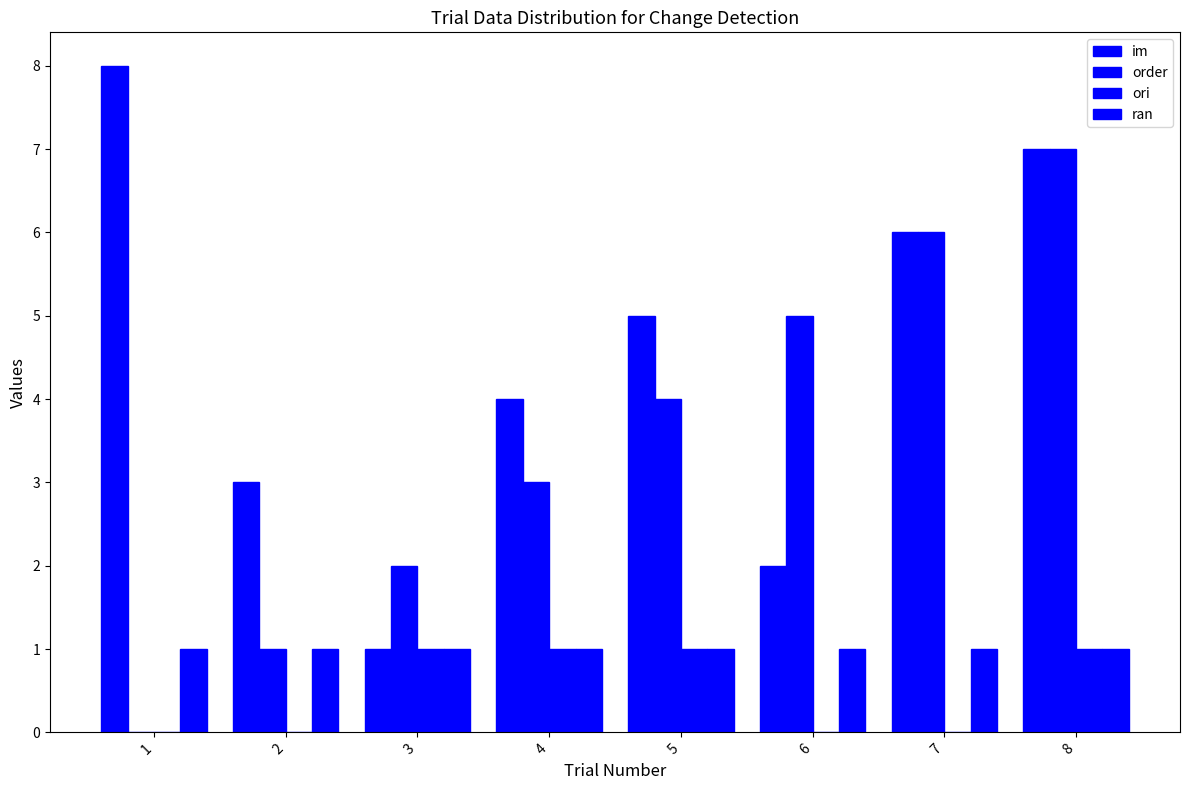

How many categories are shown in the chart?

8